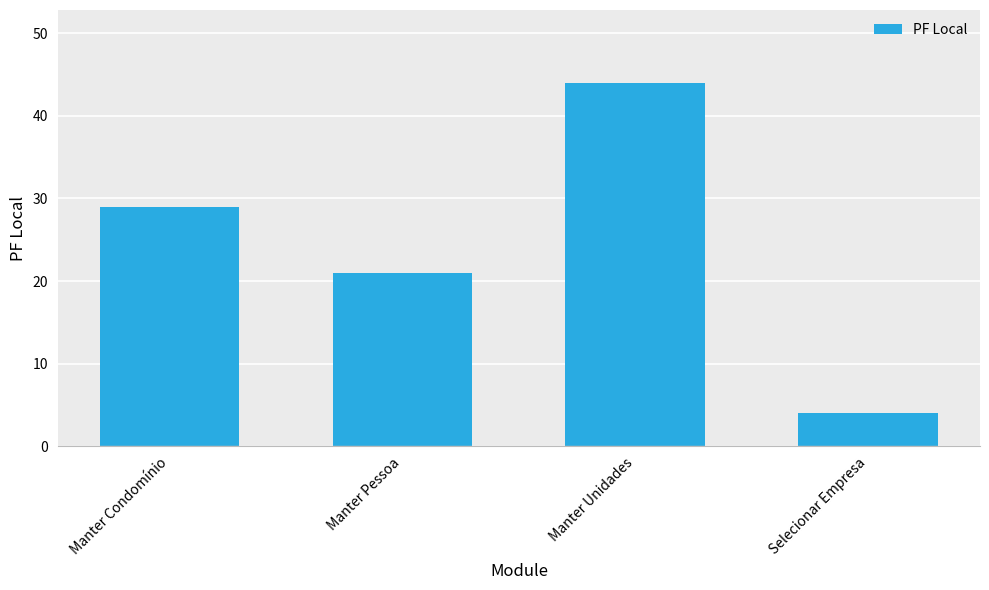

List the labels in order of value, largest first.

Manter Unidades, Manter Condomínio, Manter Pessoa, Selecionar Empresa